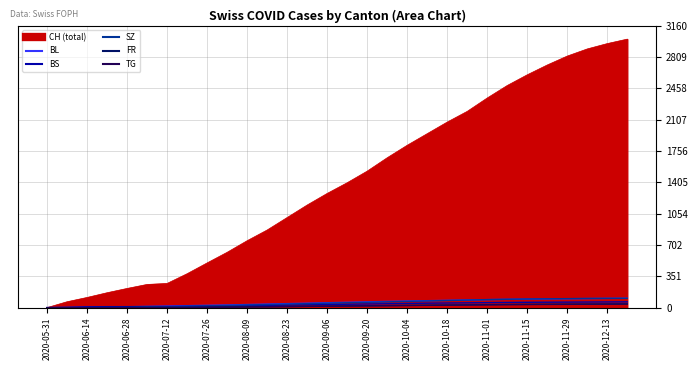

What is the maximum value shown in the chart?

3010